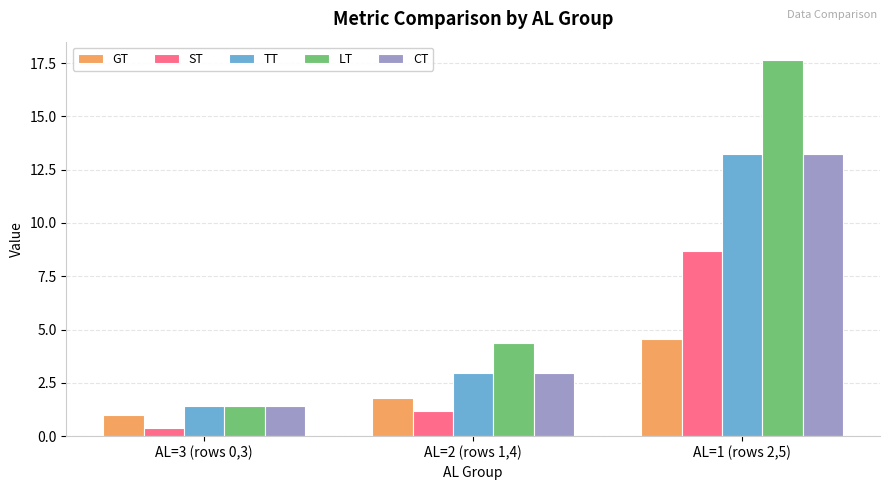

Reading left to right, transcribe all the data shown in this chart.

GT: AL=3 (rows 0,3)=1.0	AL=2 (rows 1,4)=1.8	AL=1 (rows 2,5)=4.5
ST: AL=3 (rows 0,3)=0.4	AL=2 (rows 1,4)=1.2	AL=1 (rows 2,5)=8.7
TT: AL=3 (rows 0,3)=1.4	AL=2 (rows 1,4)=3.0	AL=1 (rows 2,5)=13.2
LT: AL=3 (rows 0,3)=1.4	AL=2 (rows 1,4)=4.4	AL=1 (rows 2,5)=17.6
CT: AL=3 (rows 0,3)=1.4	AL=2 (rows 1,4)=3.0	AL=1 (rows 2,5)=13.2